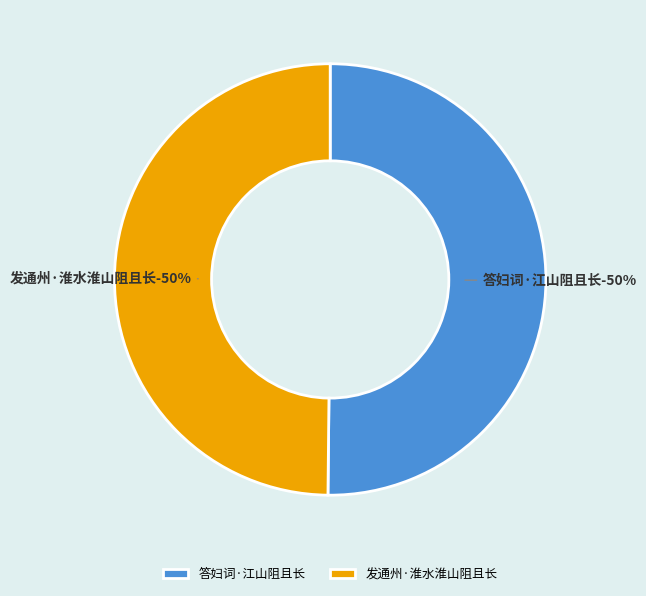

Which slice is the largest?

答妇词·江山阻且长